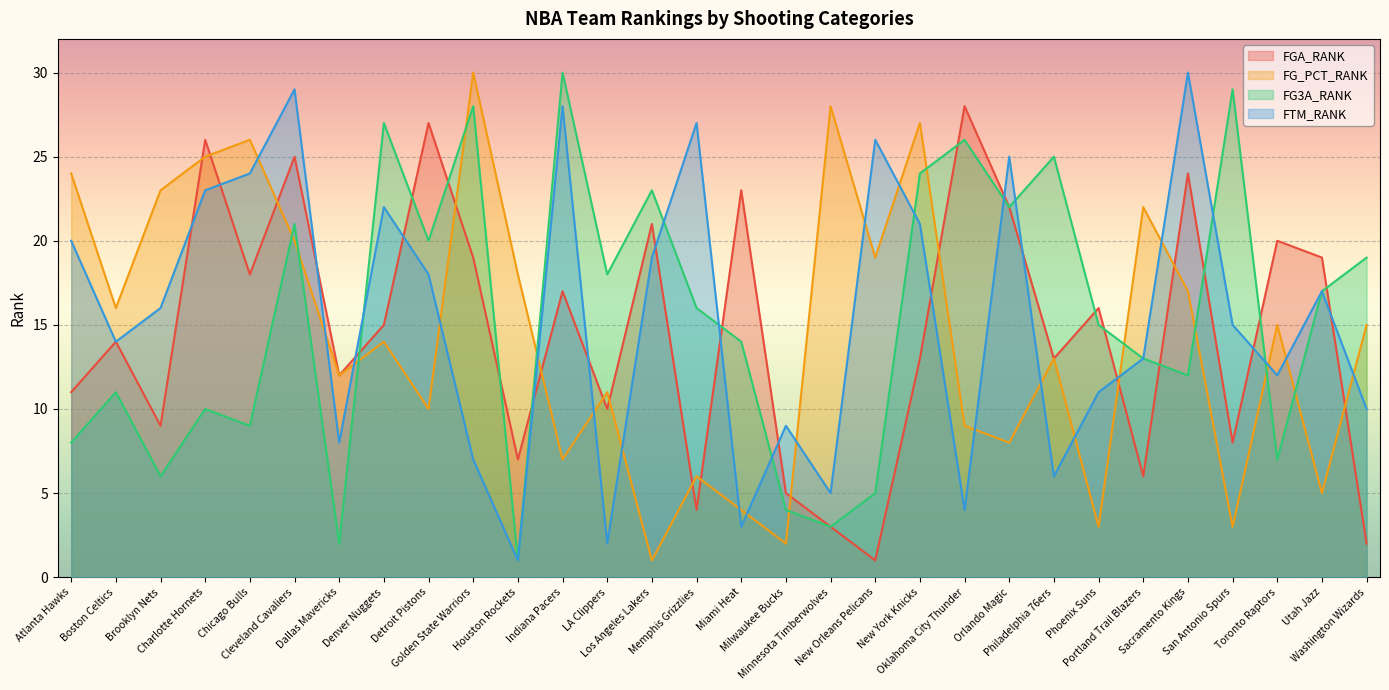

Rank the series by their maximum value, from highest to lowest.

FG_PCT_RANK, FG3A_RANK, FTM_RANK, FGA_RANK